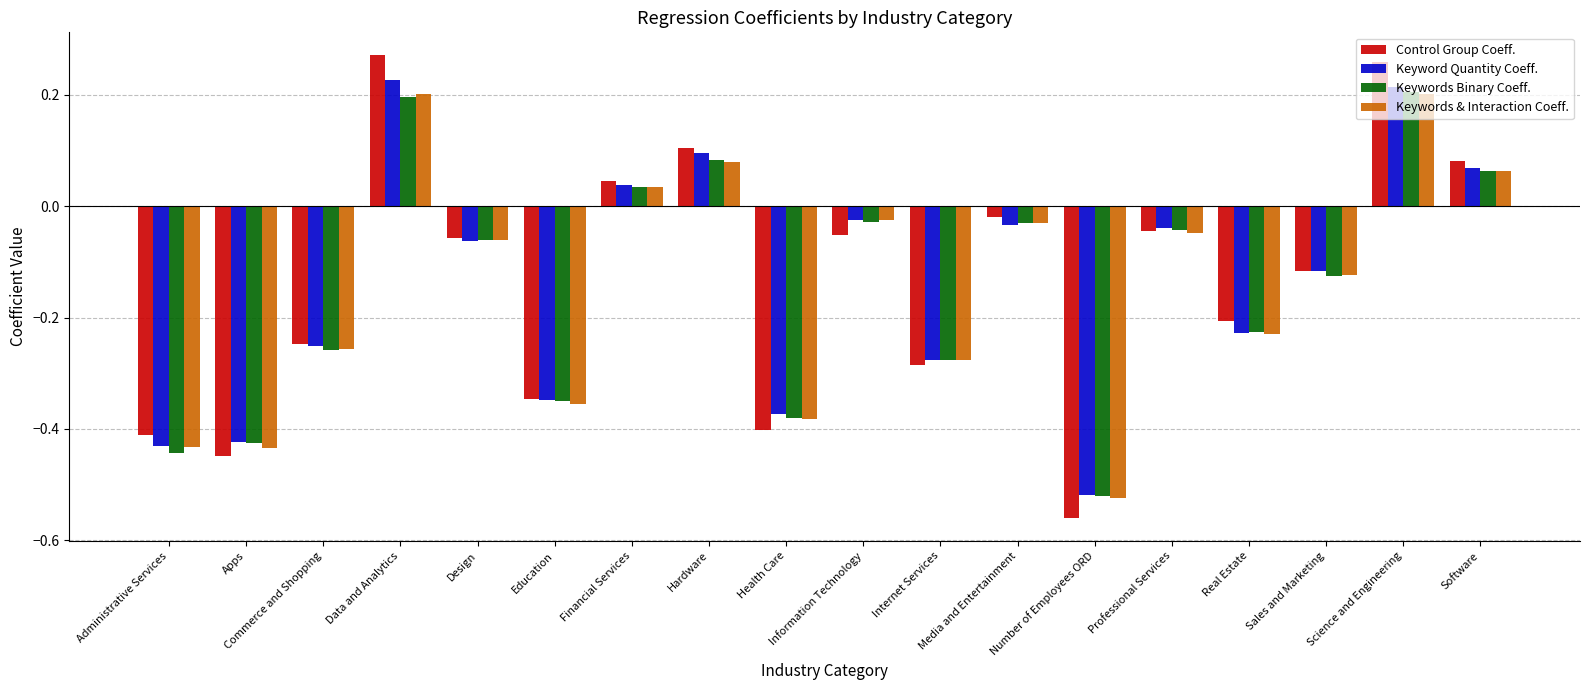

At which label does Keywords Binary Coeff. reach its minimum?

Number of Employees ORD